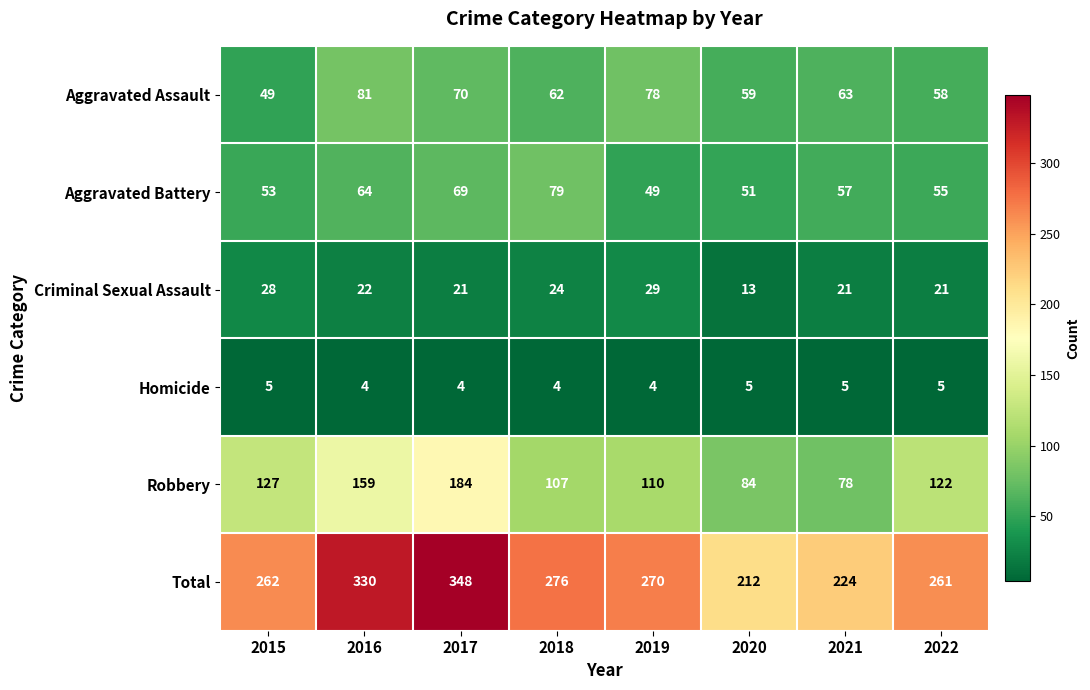

The value of Criminal Sexual Assault at 2022 is 21. True or false?

True